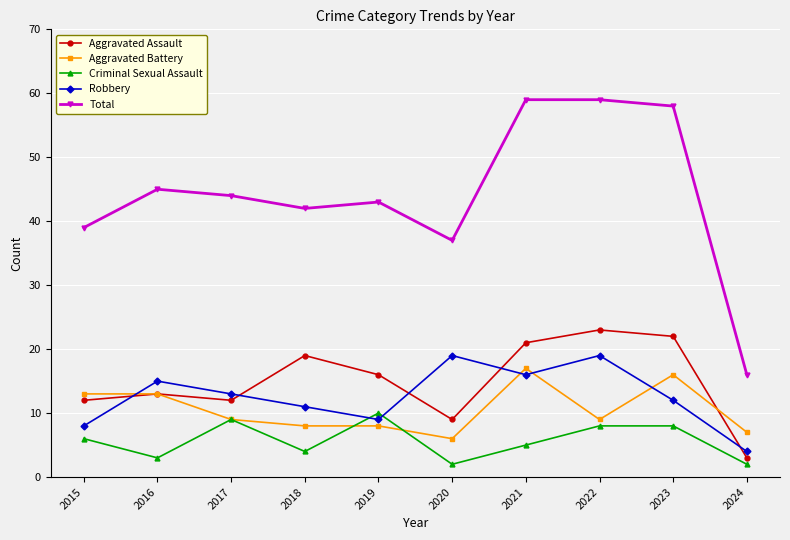

What is the greatest value displayed?

59